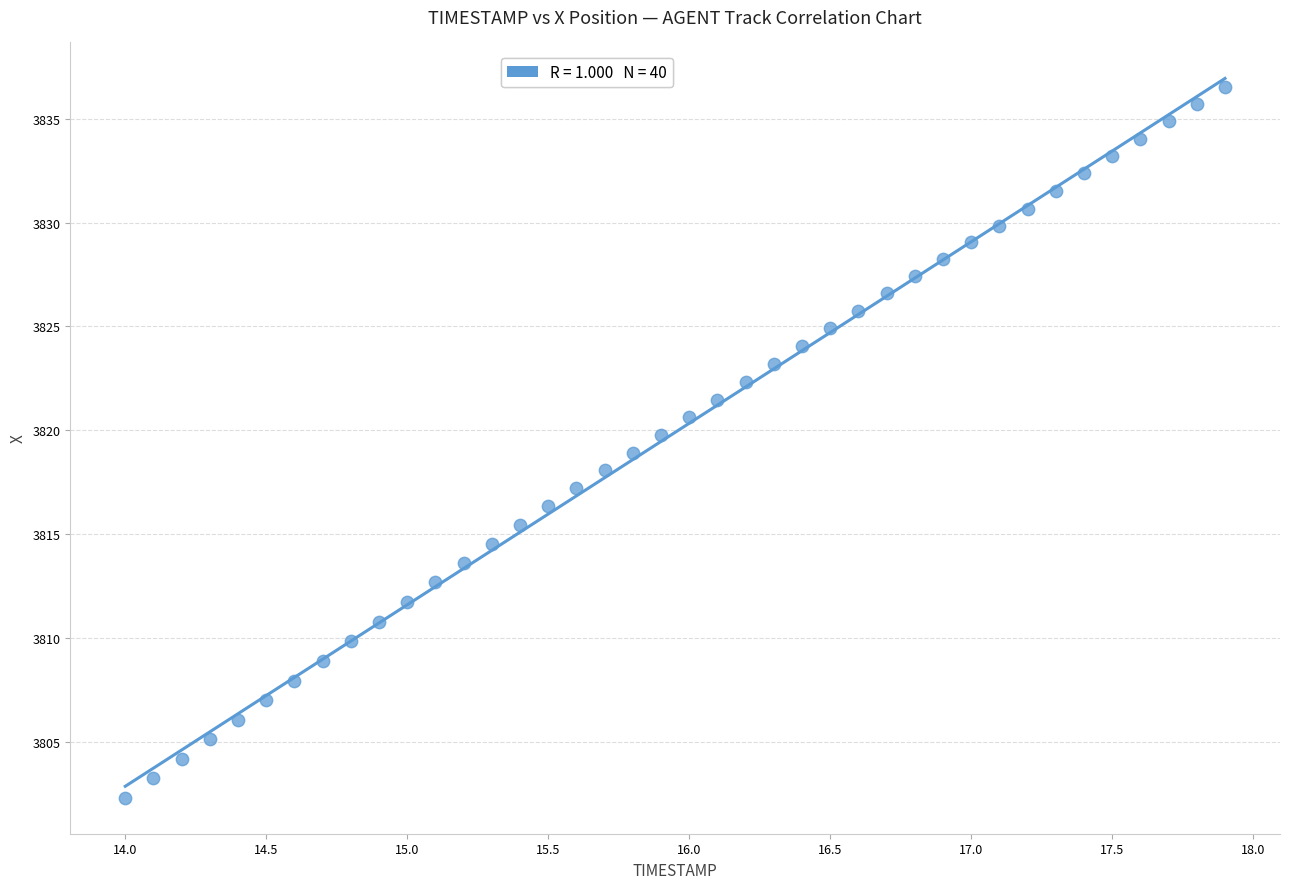

What is the range of X values (max minus min)?

3.9